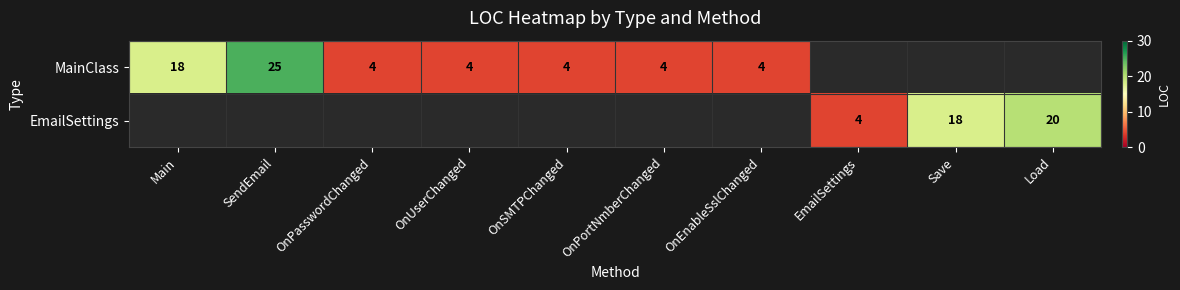

The value of EmailSettings at EmailSettings is 4. True or false?

True